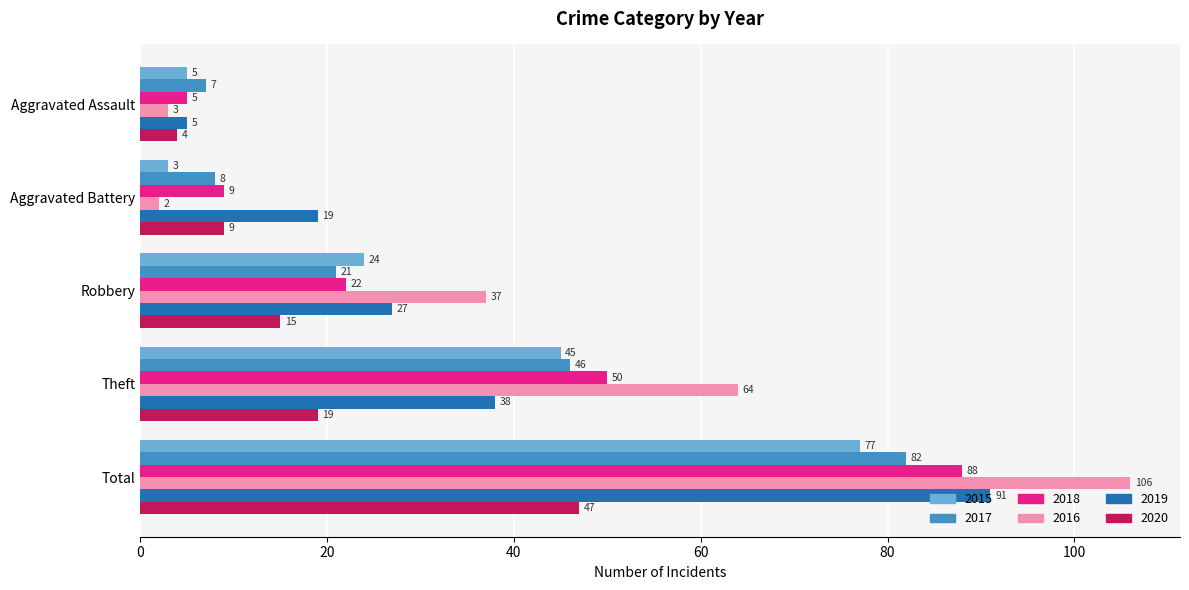

Read the 2017 value at Total, to the nearest 10.

80